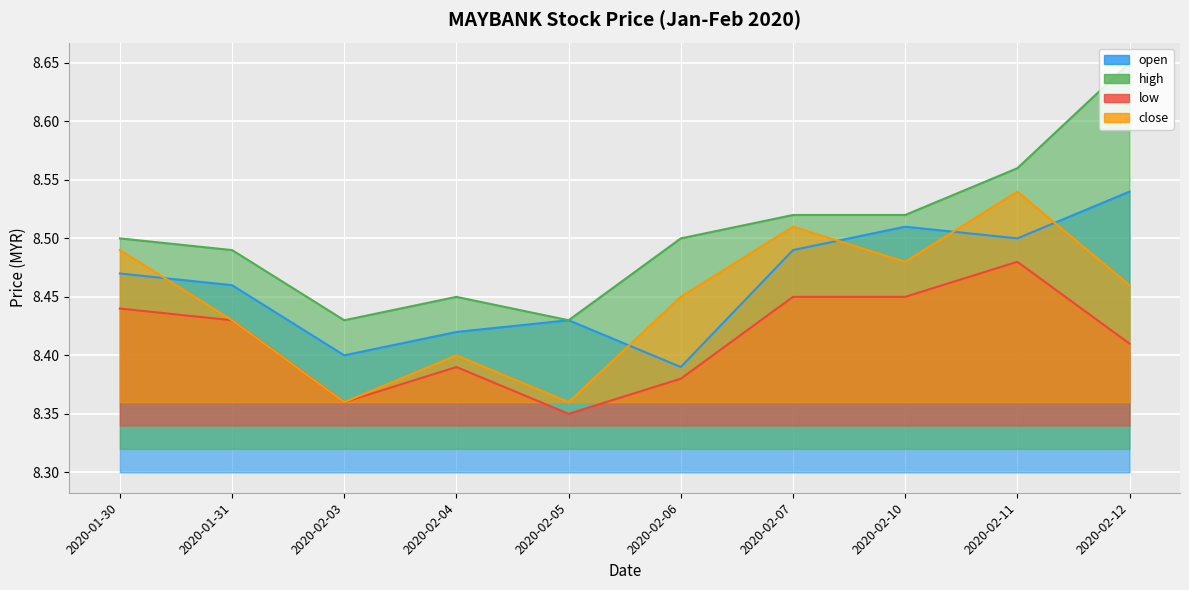

True or false: low and open cross at least once.

False